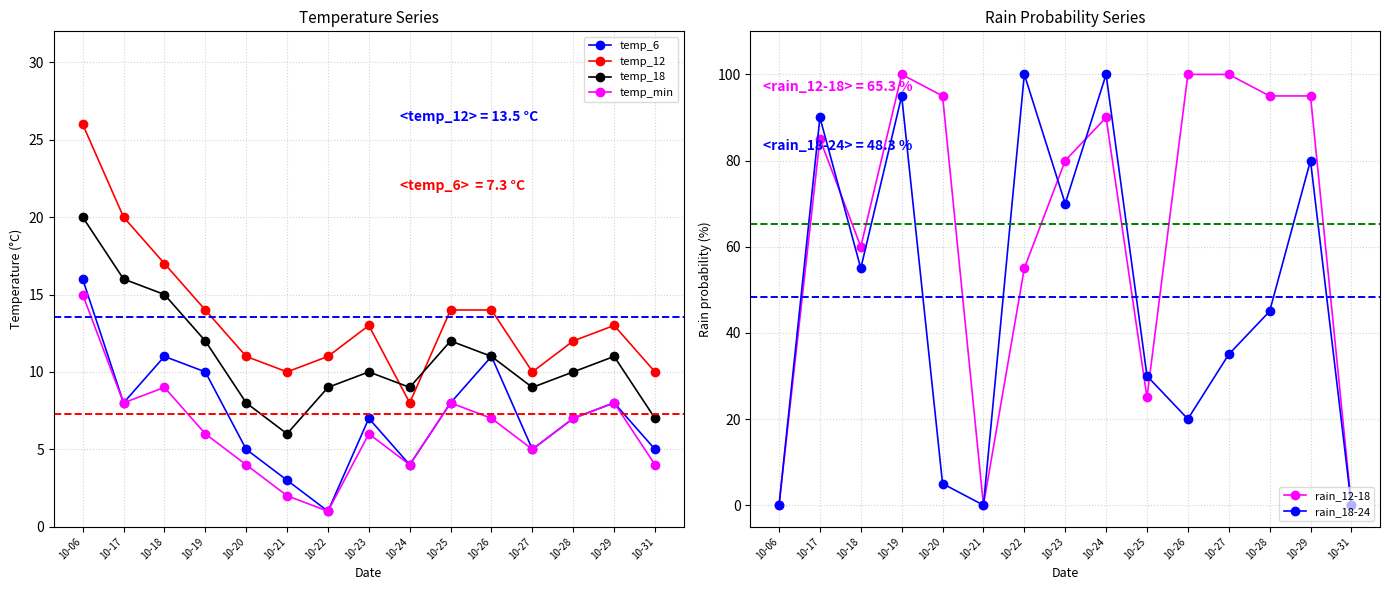

How many lines are shown in the chart?

6